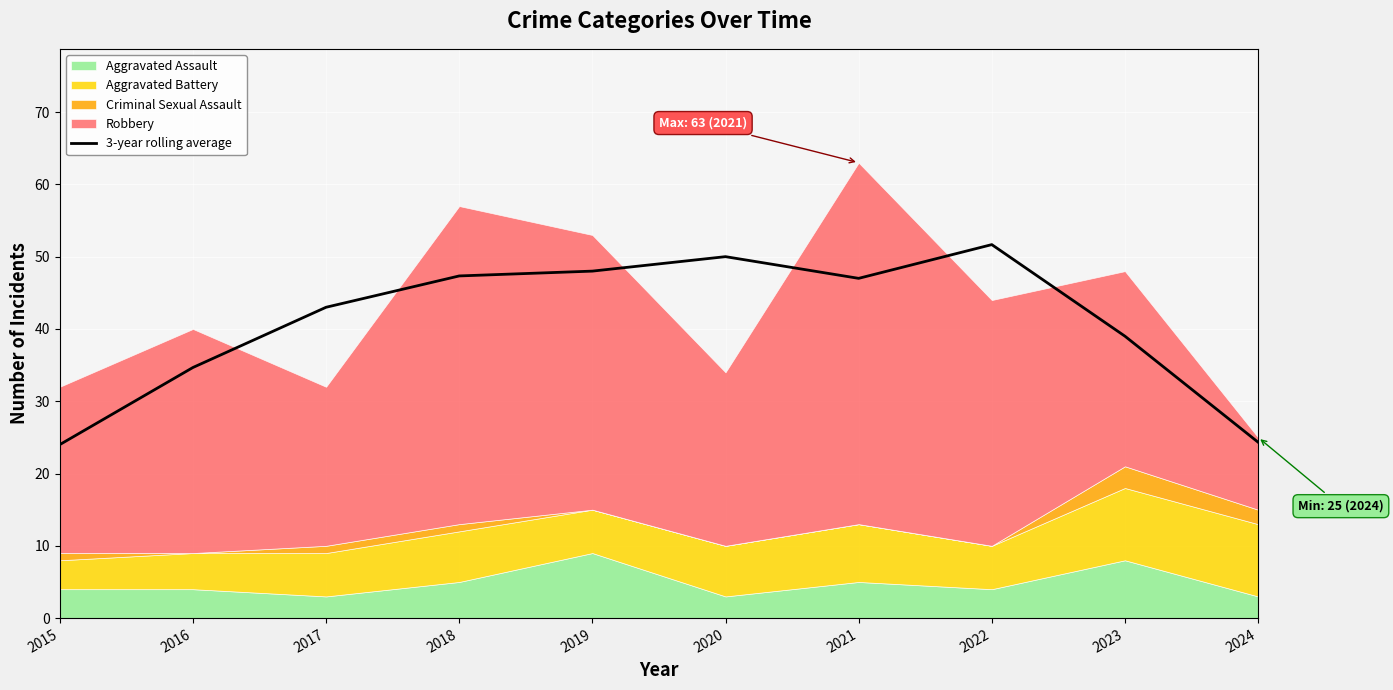

Reading left to right, extract all data points from this chart.

24.0	34.7	43.0	47.3	48.0	50.0	47.0	51.7	39.0	24.3